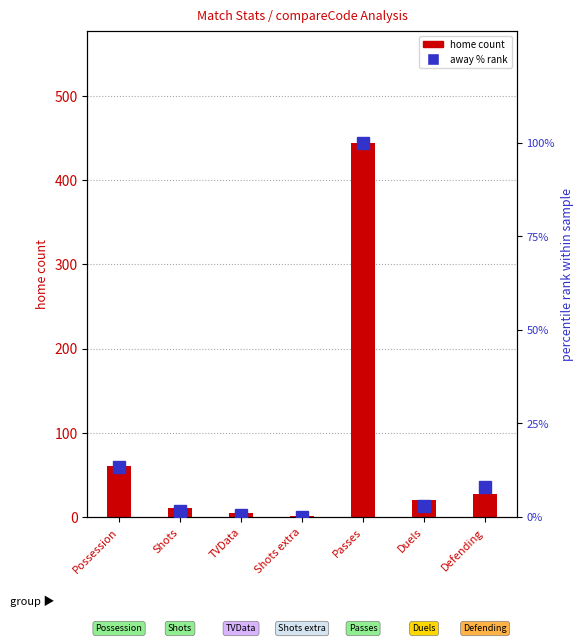

Reading left to right, list all the values displayed in this chart.

home count: Possession=60.0	Shots=11.0	TVData=5.0	Shots extra=1.0	Passes=444.0	Duels=20.0	Defending=27.0
away % rank: Possession=13.2	Shots=1.7	TVData=0.7	Shots extra=0.0	Passes=100.0	Duels=3.0	Defending=7.9